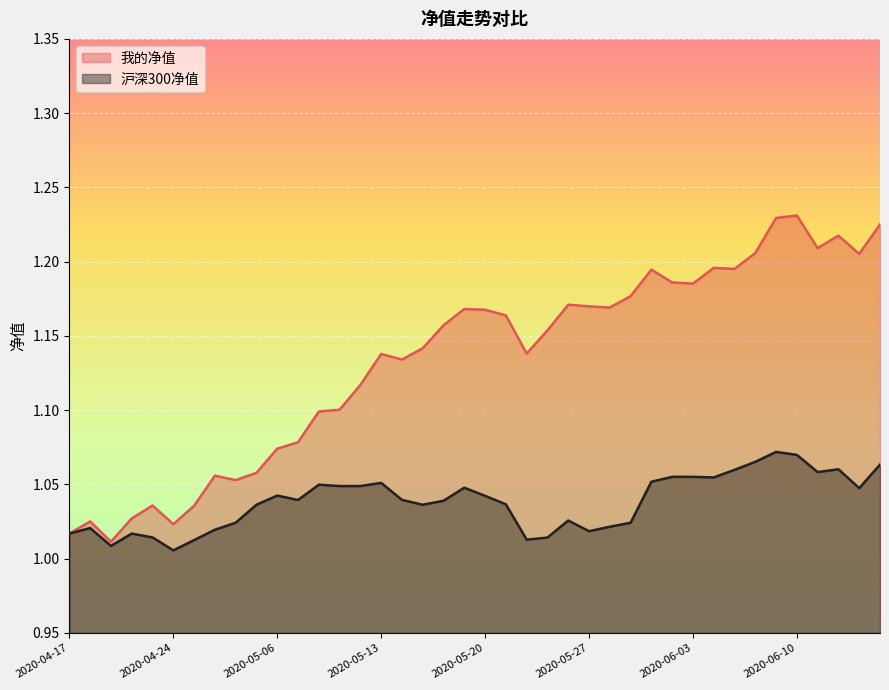

The 我的净值 series shows 1.2 at 2020-05-25. True or false?

True